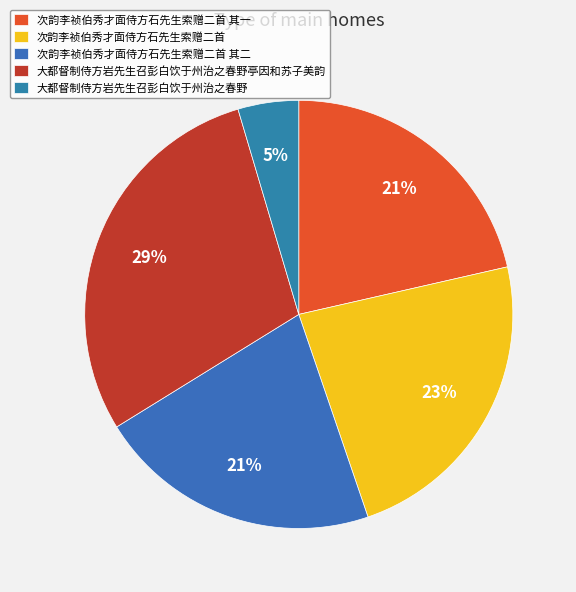

To the nearest percent, what percentage of the pie is 次韵李祯伯秀才面侍方石先生索赠二首 其一?

21%